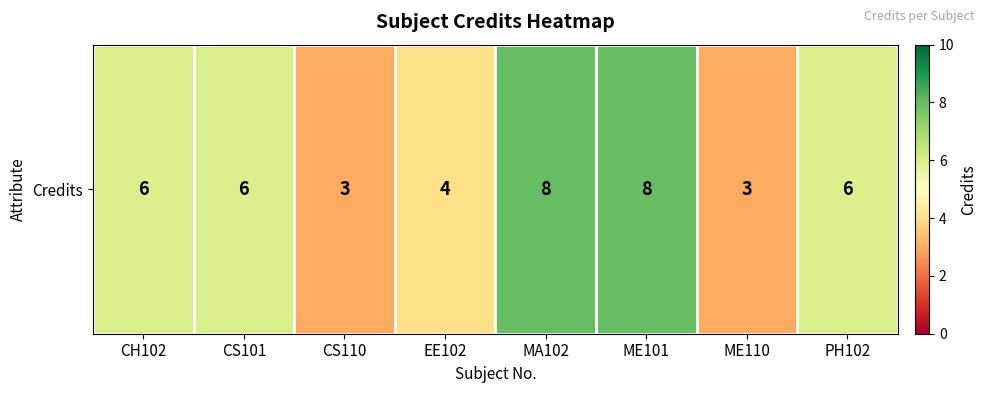

The chart shows a value of 4 at EE102. True or false?

True